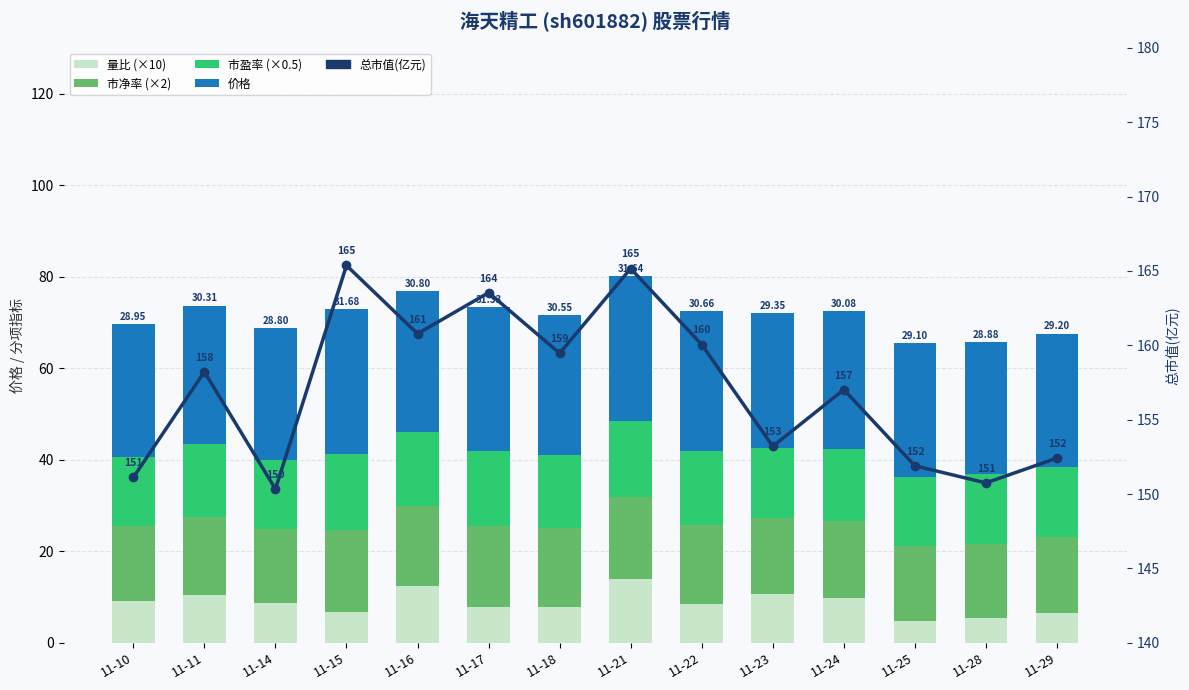

What are all the series names shown in the legend?

量比 (×10), 市净率 (×2), 市盈率 (×0.5), 价格, 总市值(亿元)